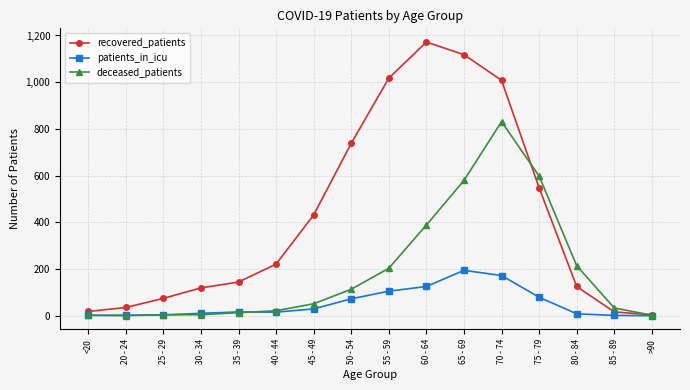

Between 25 - 29 and 65 - 69, which series saw the biggest shift?

recovered_patients